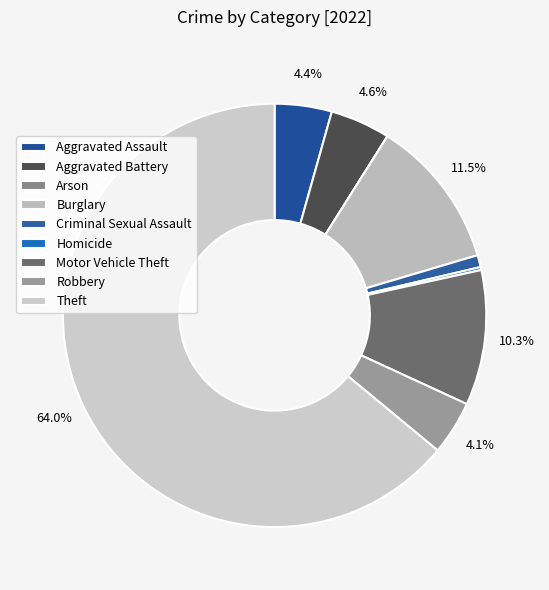

To the nearest percent, what is the combined percentage of Aggravated Battery and Motor Vehicle Theft?

15%